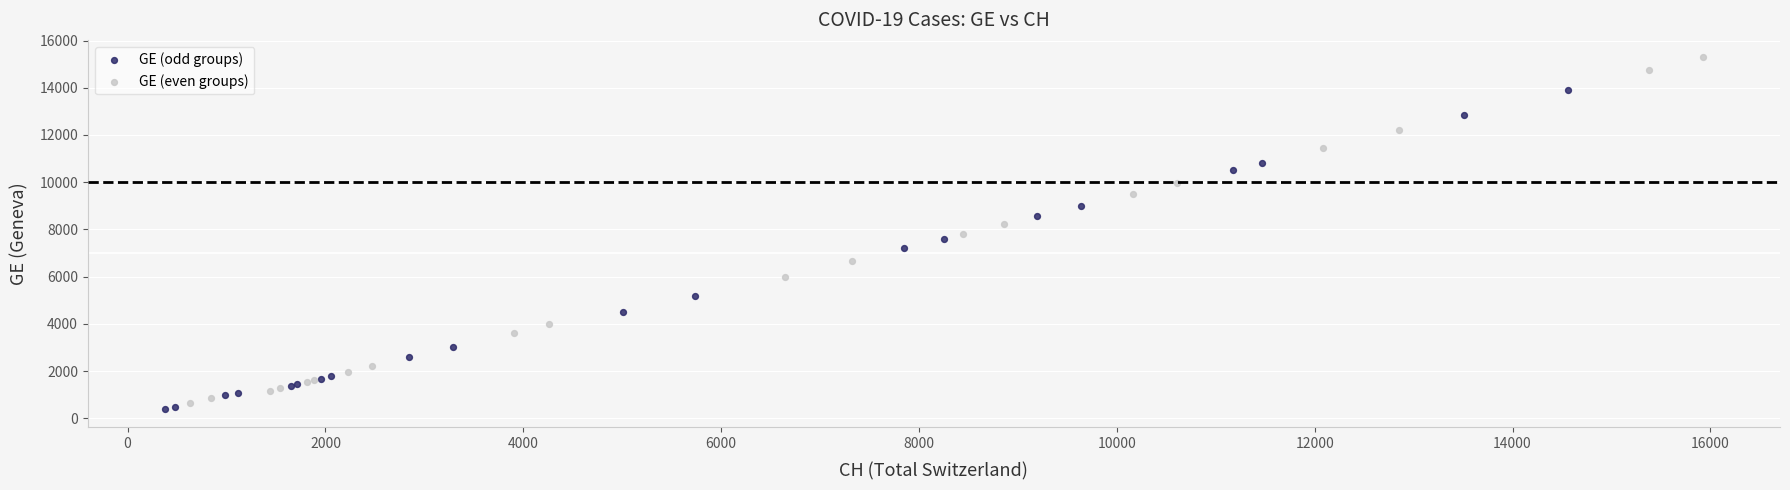

Which series has the widest spread of Y values?

GE (even groups)